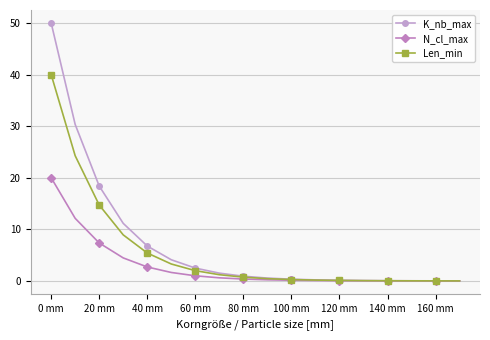

What is the maximum value for Len_min?

40.0